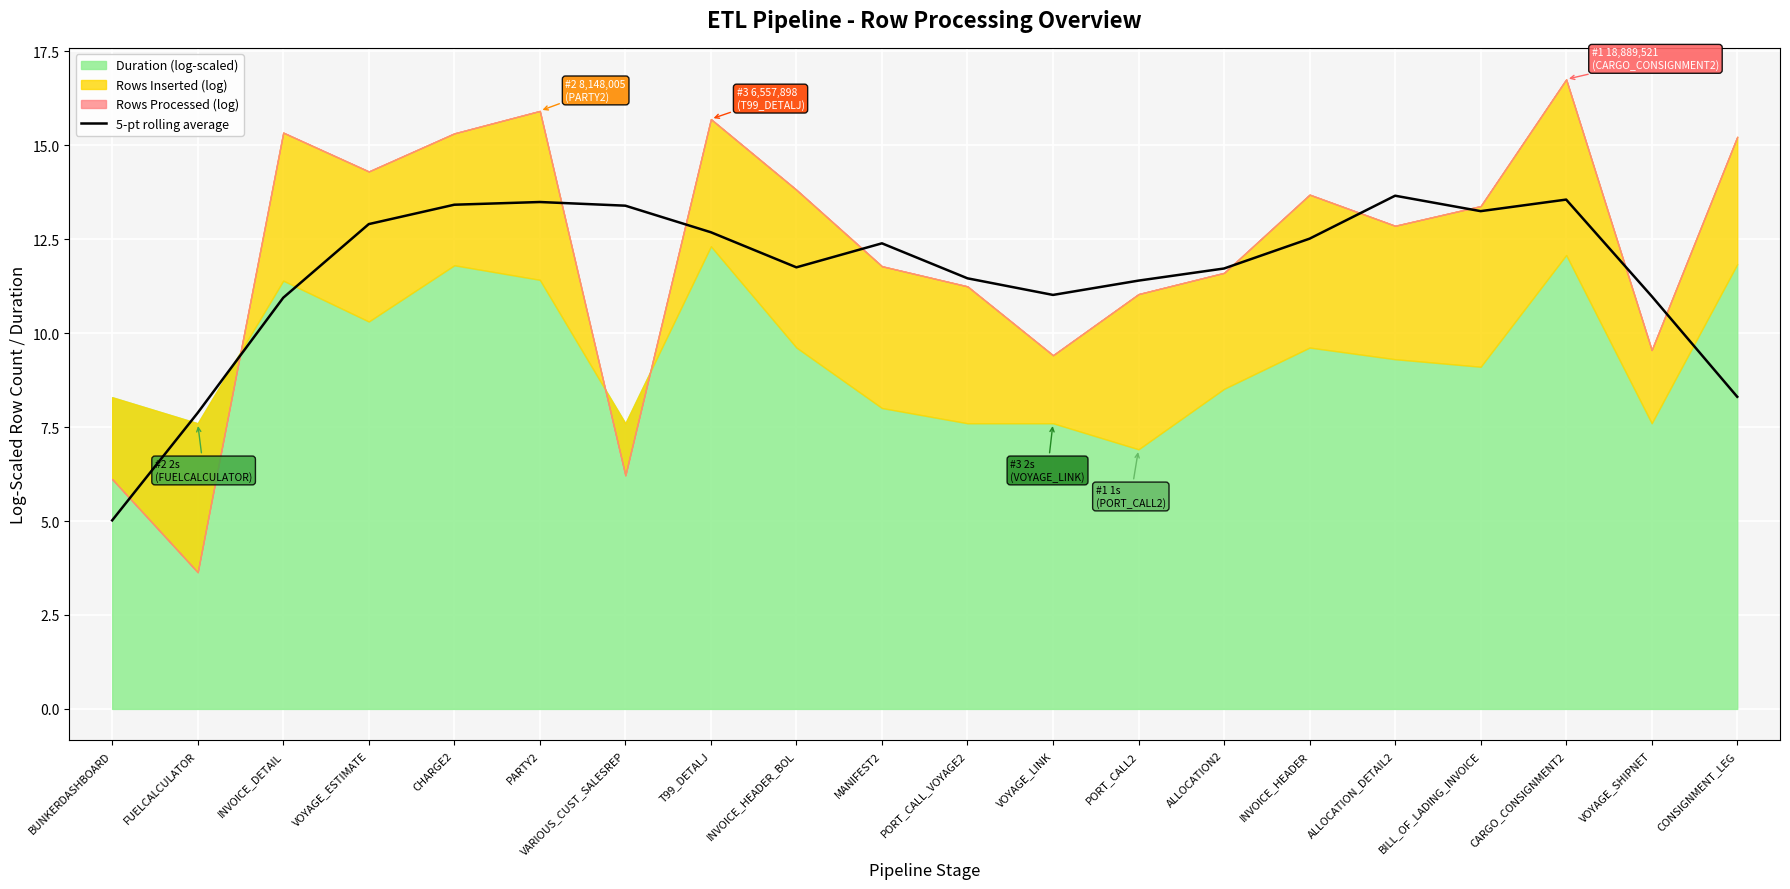

What is the label of the 2nd point from the left?

FUELCALCULATOR